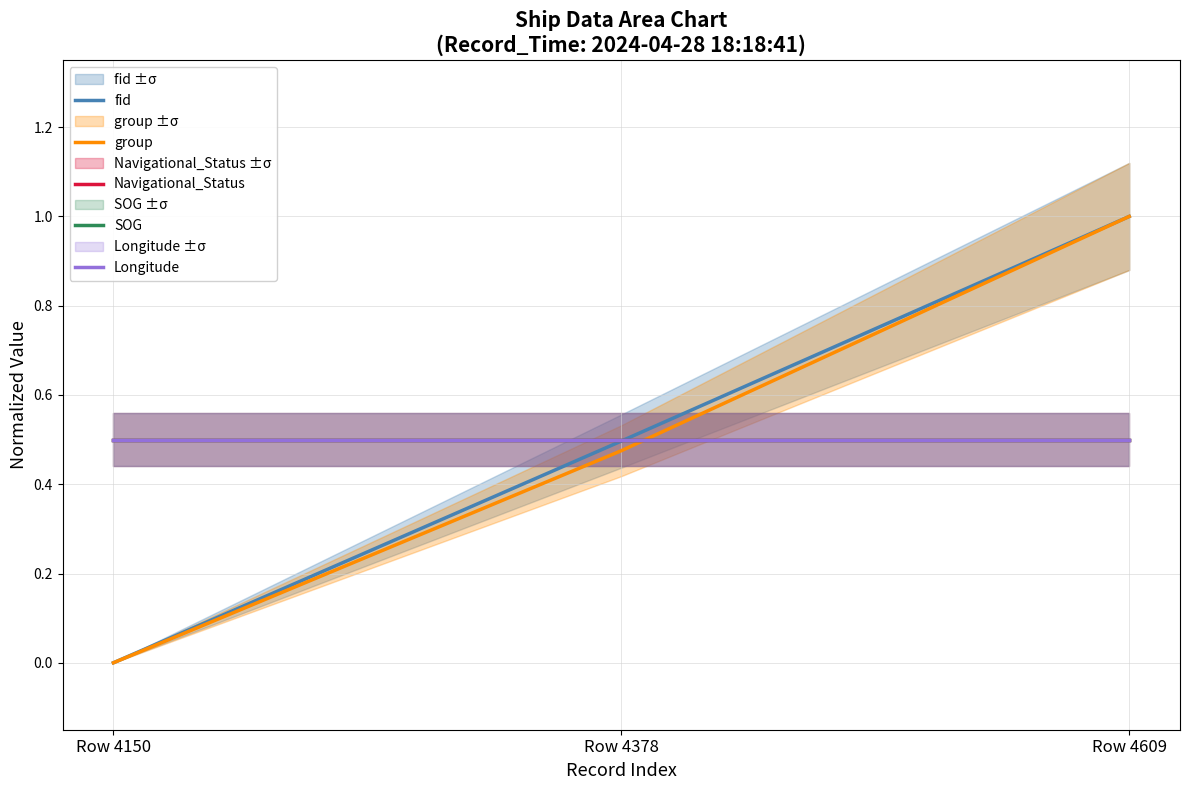

What are all the series names shown in the legend?

fid, group, Navigational_Status, SOG, Longitude